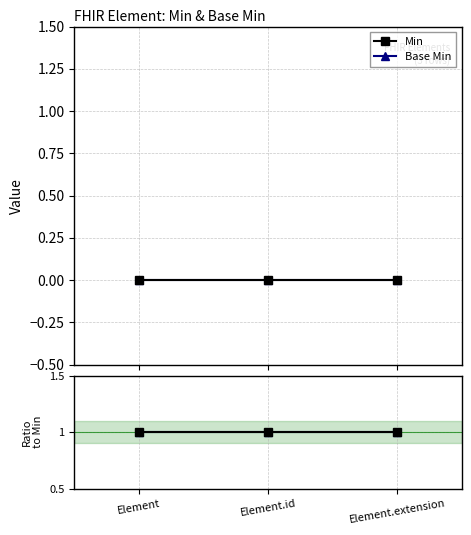

Where is Min (ref) nearest to the value 1?

Element